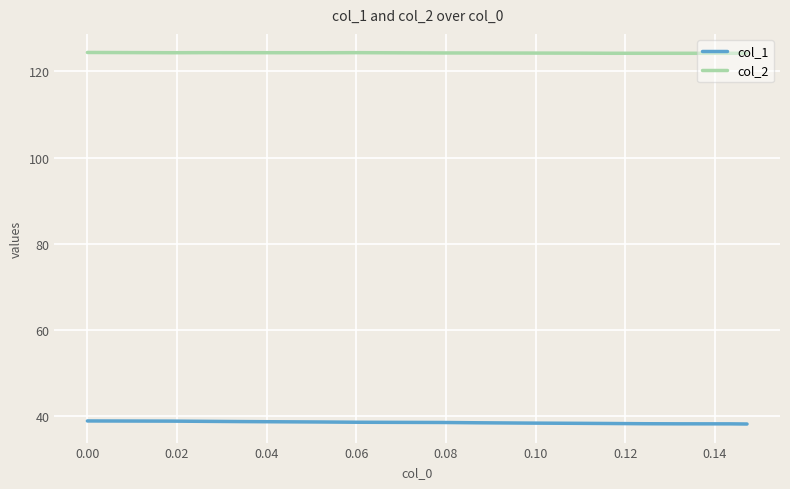

What is the minimum value for col_1?

38.2